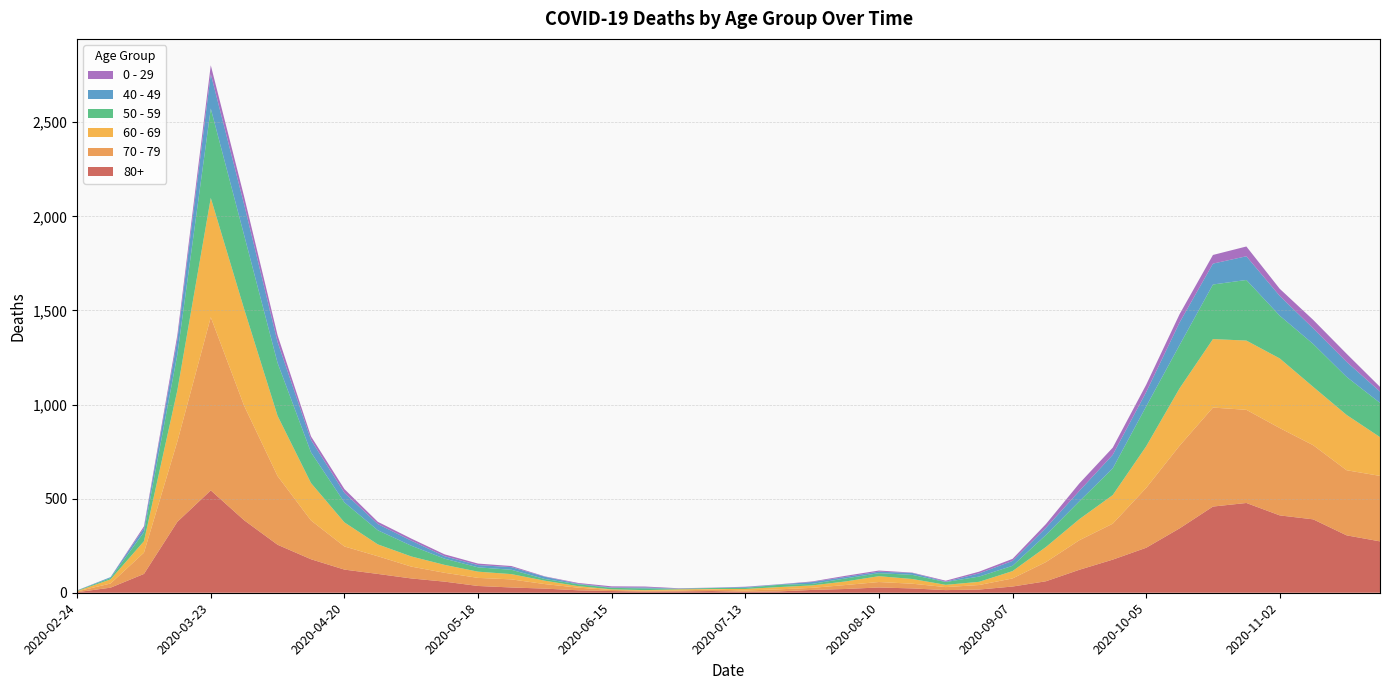

Reading left to right, transcribe all the data shown in this chart.

80+: 2020-02-24=3	2020-03-02=27	2020-03-09=100	2020-03-16=377	2020-03-23=544	2020-03-30=385	2020-04-06=255	2020-04-13=178	2020-04-20=123	2020-04-27=100	2020-05-04=76	2020-05-11=59	2020-05-18=36	2020-05-25=28	2020-06-01=22	2020-06-08=13	2020-06-15=9	2020-06-22=6	2020-06-29=7	2020-07-06=9	2020-07-13=5	2020-07-20=7	2020-07-27=15	2020-08-03=20	2020-08-10=28	2020-08-17=23	2020-08-24=14	2020-08-31=17	2020-09-07=33	2020-09-14=61	2020-09-21=122	2020-09-28=176	2020-10-05=239	2020-10-12=342	2020-10-19=458	2020-10-26=477	2020-11-02=411	2020-11-09=390	2020-11-16=305	2020-11-23=273
70 - 79: 2020-02-24=4	2020-03-02=22	2020-03-09=113	2020-03-16=427	2020-03-23=920	2020-03-30=608	2020-04-06=365	2020-04-13=206	2020-04-20=123	2020-04-27=94	2020-05-04=63	2020-05-11=47	2020-05-18=43	2020-05-25=43	2020-06-01=24	2020-06-08=14	2020-06-15=6	2020-06-22=5	2020-06-29=5	2020-07-06=8	2020-07-13=7	2020-07-20=11	2020-07-27=11	2020-08-03=21	2020-08-10=29	2020-08-17=25	2020-08-24=16	2020-08-31=24	2020-09-07=43	2020-09-14=102	2020-09-21=157	2020-09-28=191	2020-10-05=318	2020-10-12=439	2020-10-19=526	2020-10-26=495	2020-11-02=464	2020-11-09=394	2020-11-16=346	2020-11-23=348
60 - 69: 2020-02-24=2	2020-03-02=22	2020-03-09=61	2020-03-16=272	2020-03-23=634	2020-03-30=514	2020-04-06=320	2020-04-13=199	2020-04-20=128	2020-04-27=63	2020-05-04=54	2020-05-11=42	2020-05-18=33	2020-05-25=28	2020-06-01=18	2020-06-08=8	2020-06-15=3	2020-06-22=3	2020-06-29=6	2020-07-06=3	2020-07-13=8	2020-07-20=12	2020-07-27=13	2020-08-03=19	2020-08-10=31	2020-08-17=25	2020-08-24=12	2020-08-31=17	2020-09-07=39	2020-09-14=80	2020-09-21=112	2020-09-28=152	2020-10-05=221	2020-10-12=305	2020-10-19=364	2020-10-26=368	2020-11-02=370	2020-11-09=310	2020-11-16=294	2020-11-23=206
50 - 59: 2020-02-24=3	2020-03-02=7	2020-03-09=48	2020-03-16=190	2020-03-23=475	2020-03-30=392	2020-04-06=281	2020-04-13=163	2020-04-20=106	2020-04-27=75	2020-05-04=57	2020-05-11=33	2020-05-18=23	2020-05-25=23	2020-06-01=9	2020-06-08=10	2020-06-15=8	2020-06-22=9	2020-06-29=3	2020-07-06=5	2020-07-13=6	2020-07-20=12	2020-07-27=8	2020-08-03=16	2020-08-10=16	2020-08-17=22	2020-08-24=15	2020-08-31=28	2020-09-07=28	2020-09-14=64	2020-09-21=95	2020-09-28=142	2020-10-05=212	2020-10-12=230	2020-10-19=290	2020-10-26=322	2020-11-02=227	2020-11-09=228	2020-11-16=202	2020-11-23=182
40 - 49: 2020-02-24=0	2020-03-02=5	2020-03-09=21	2020-03-16=79	2020-03-23=183	2020-03-30=163	2020-04-06=111	2020-04-13=66	2020-04-20=51	2020-04-27=33	2020-05-04=27	2020-05-11=13	2020-05-18=12	2020-05-25=14	2020-06-01=12	2020-06-08=3	2020-06-15=2	2020-06-22=5	2020-06-29=1	2020-07-06=1	2020-07-13=4	2020-07-20=2	2020-07-27=10	2020-08-03=8	2020-08-10=8	2020-08-17=10	2020-08-24=2	2020-08-31=17	2020-09-07=26	2020-09-14=38	2020-09-21=55	2020-09-28=72	2020-10-05=76	2020-10-12=120	2020-10-19=111	2020-10-26=126	2020-11-02=105	2020-11-09=83	2020-11-16=80	2020-11-23=60
0 - 29: 2020-02-24=1	2020-03-02=0	2020-03-09=10	2020-03-16=25	2020-03-23=47	2020-03-30=42	2020-04-06=36	2020-04-13=19	2020-04-20=20	2020-04-27=12	2020-05-04=11	2020-05-11=10	2020-05-18=8	2020-05-25=6	2020-06-01=2	2020-06-08=4	2020-06-15=6	2020-06-22=5	2020-06-29=2	2020-07-06=1	2020-07-13=2	2020-07-20=1	2020-07-27=3	2020-08-03=6	2020-08-10=6	2020-08-17=2	2020-08-24=5	2020-08-31=9	2020-09-07=11	2020-09-14=20	2020-09-21=40	2020-09-28=38	2020-10-05=39	2020-10-12=44	2020-10-19=46	2020-10-26=52	2020-11-02=38	2020-11-09=45	2020-11-16=43	2020-11-23=25